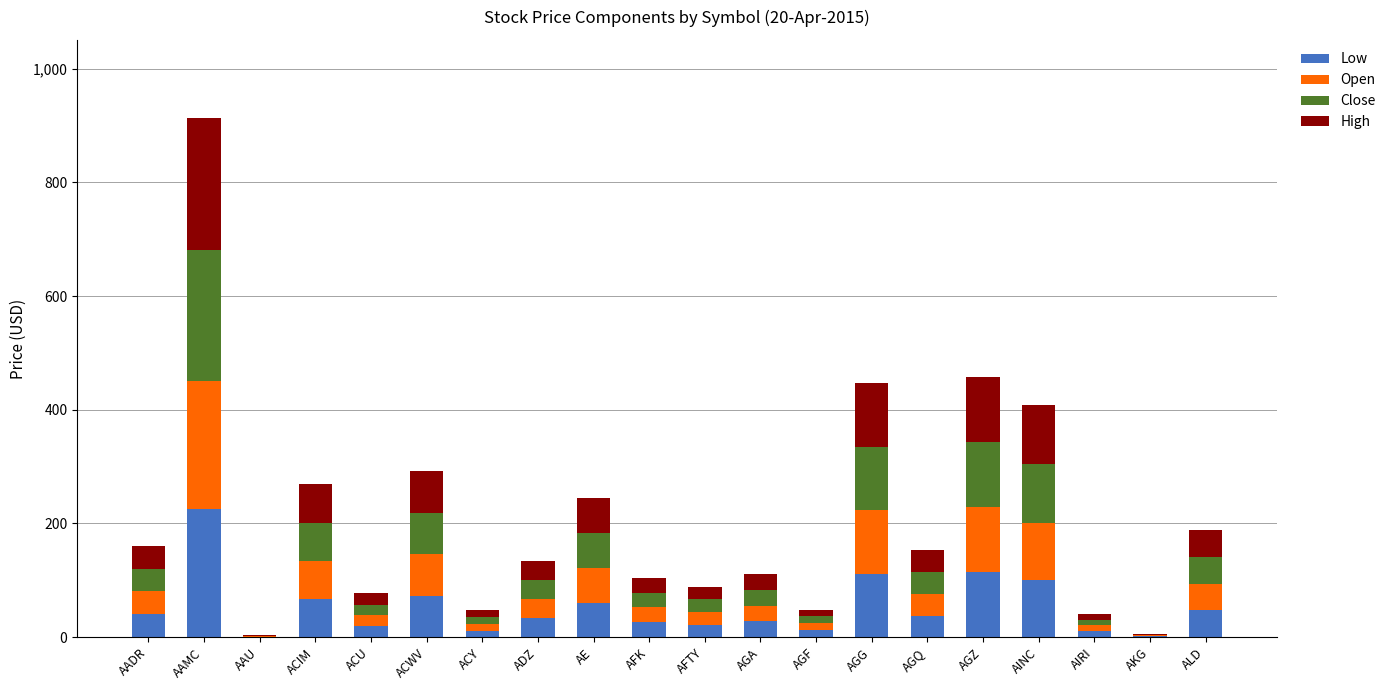

Which category has the highest value in the Low series?

AAMC